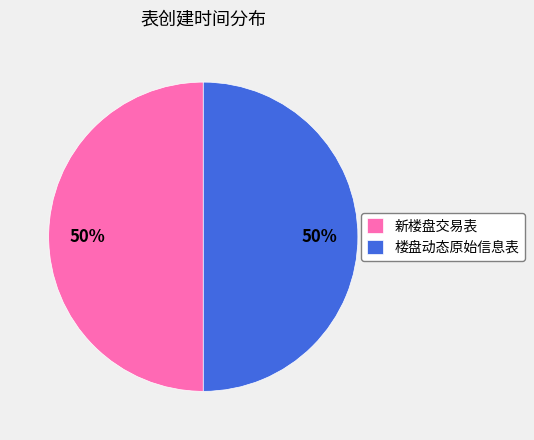

Approximately how many times larger is the value at 新楼盘交易表 compared to 楼盘动态原始信息表?

1.0